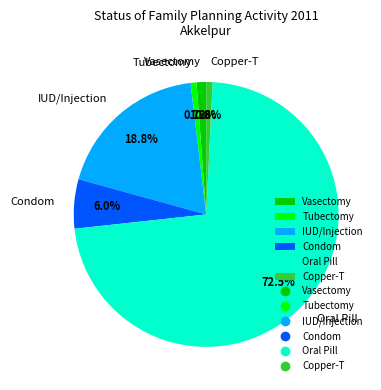

True or false: Condom accounts for 6% of the total.

True